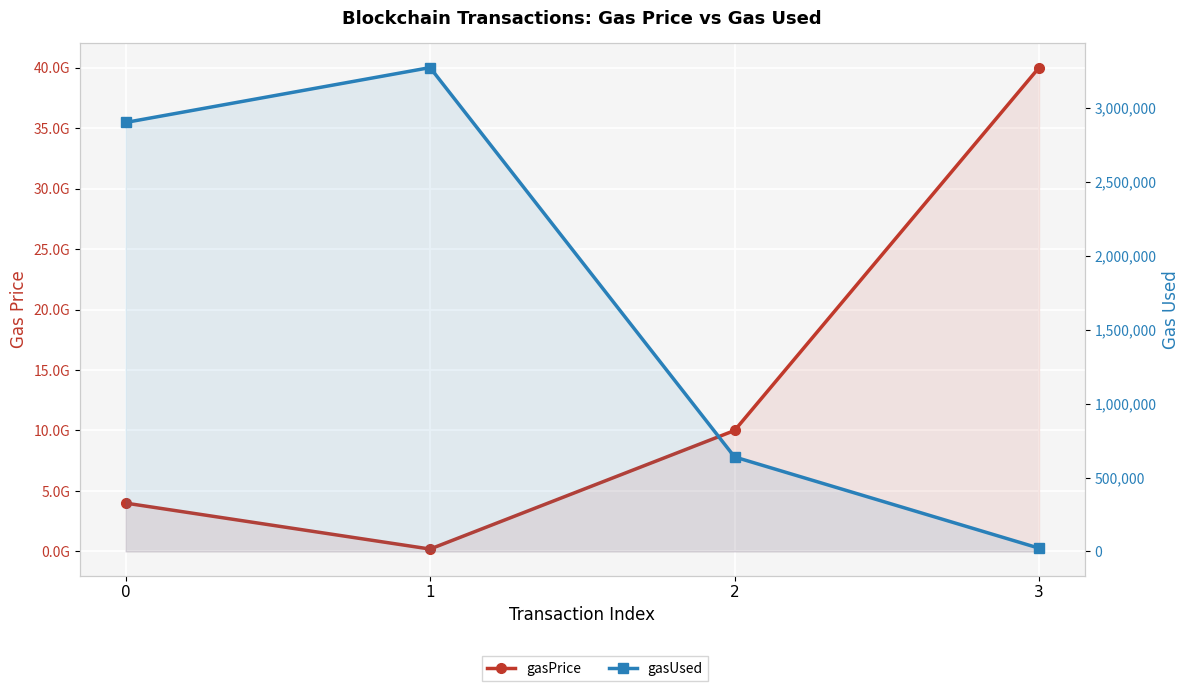

Does the chart display data point markers on the line(s)?

Yes